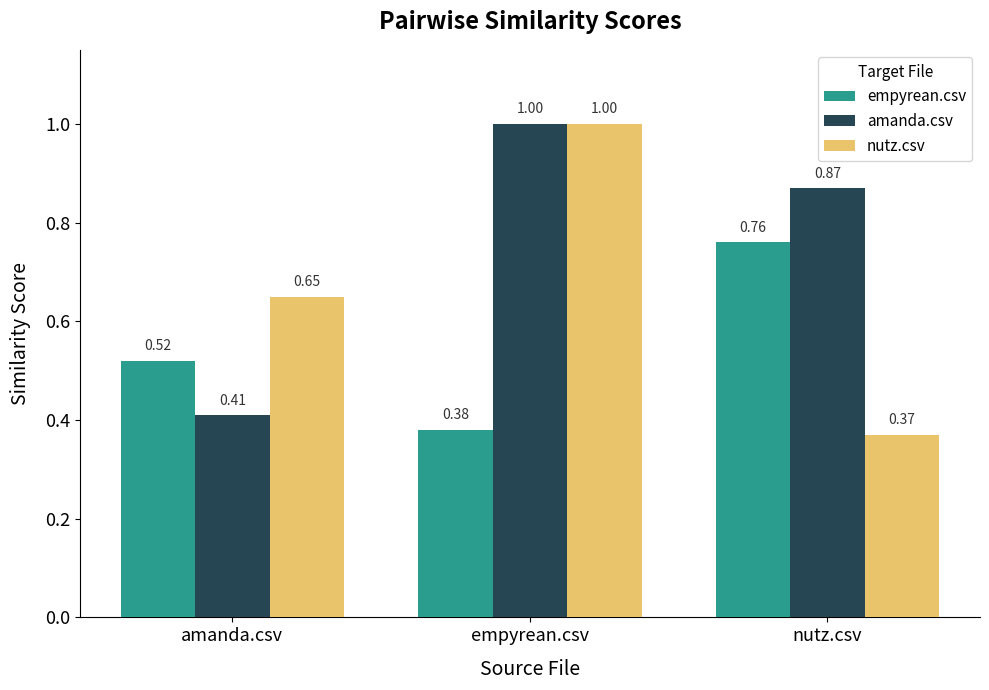

How many distinct data groups are displayed?

3